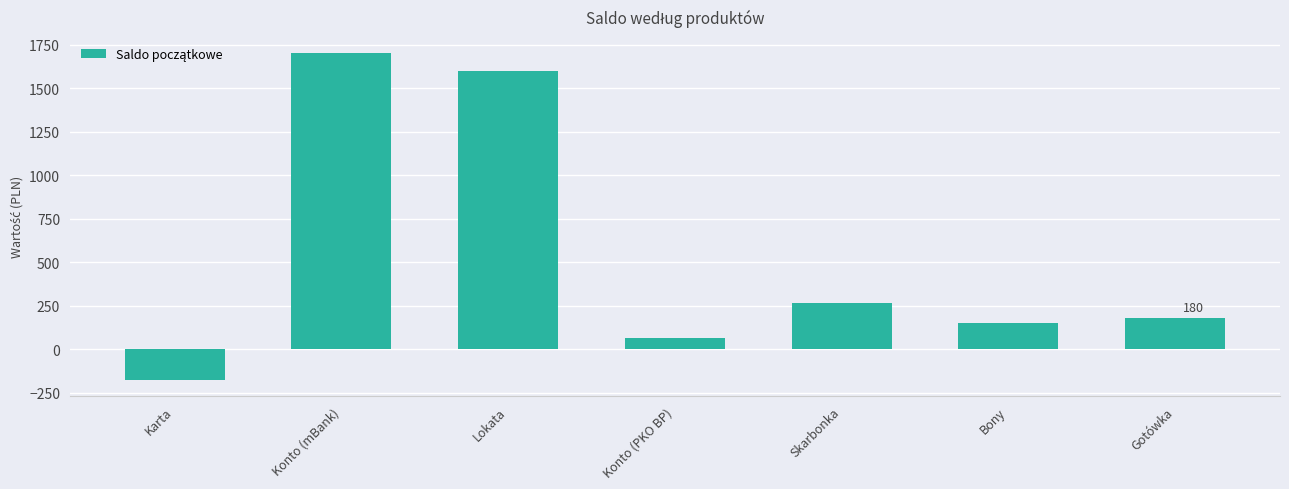

Is it true that the value at Karta is -175?

True